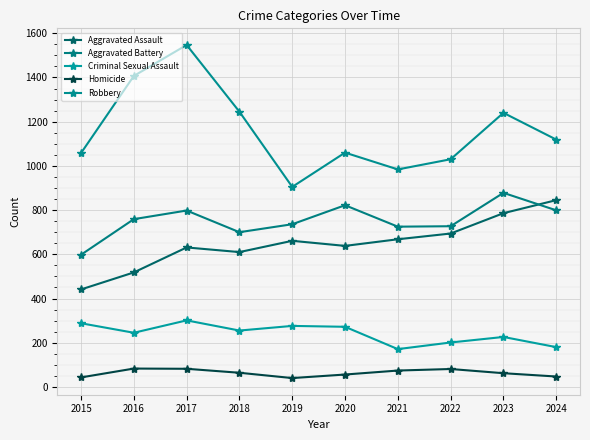

What are all the series names shown in the legend?

Aggravated Assault, Aggravated Battery, Criminal Sexual Assault, Homicide, Robbery